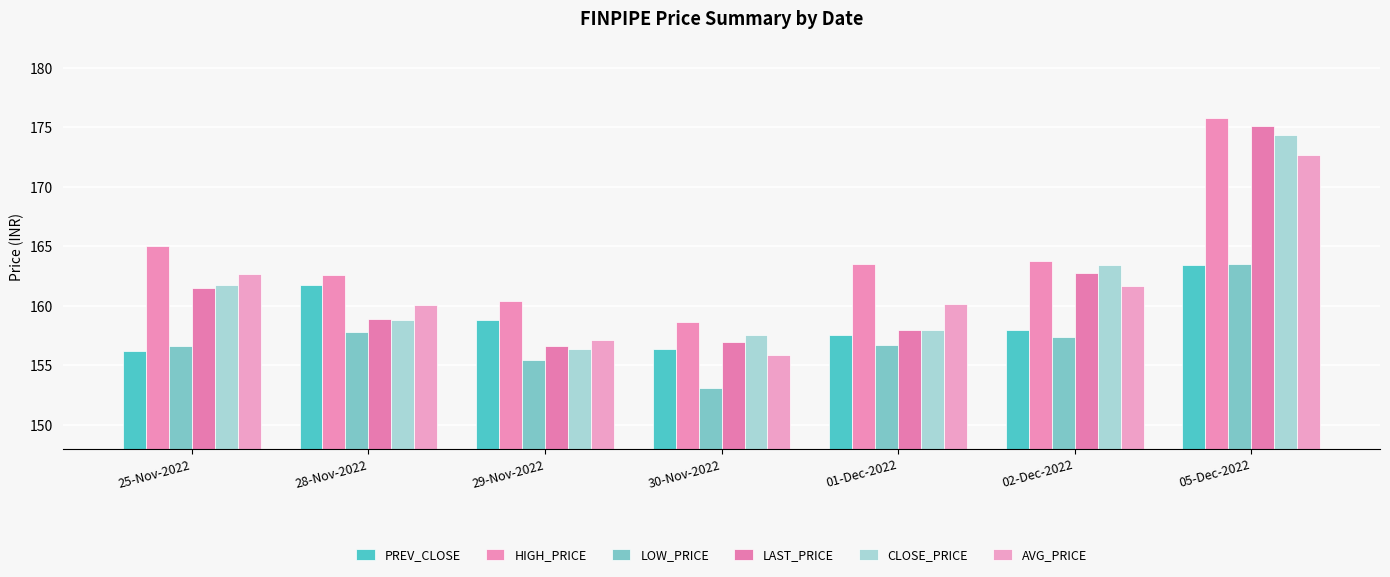

The HIGH_PRICE series shows 158.7 at 30-Nov-2022. True or false?

True